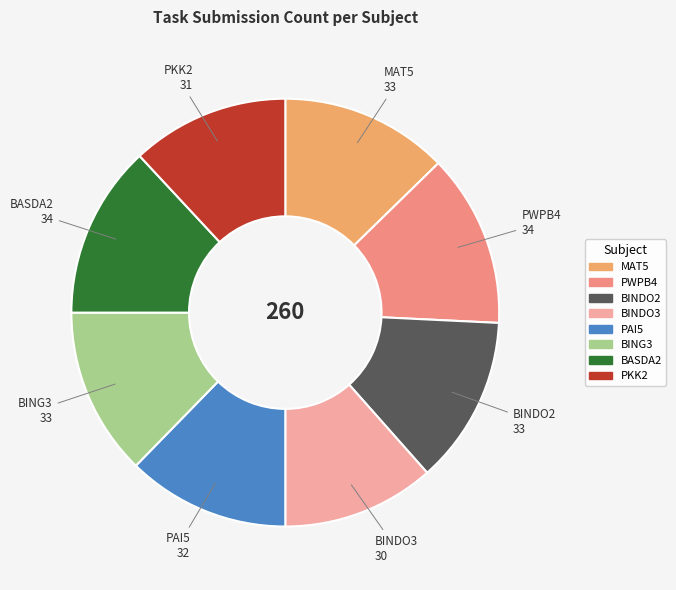

How many slices are in this pie chart?

8